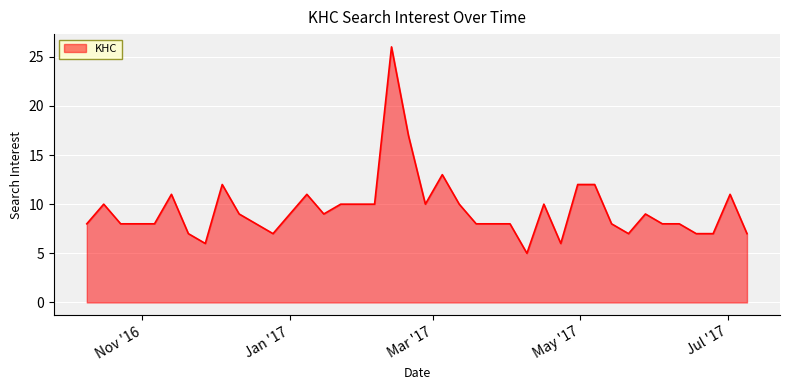

True or false: the data has more than 0 interior local peaks.

True